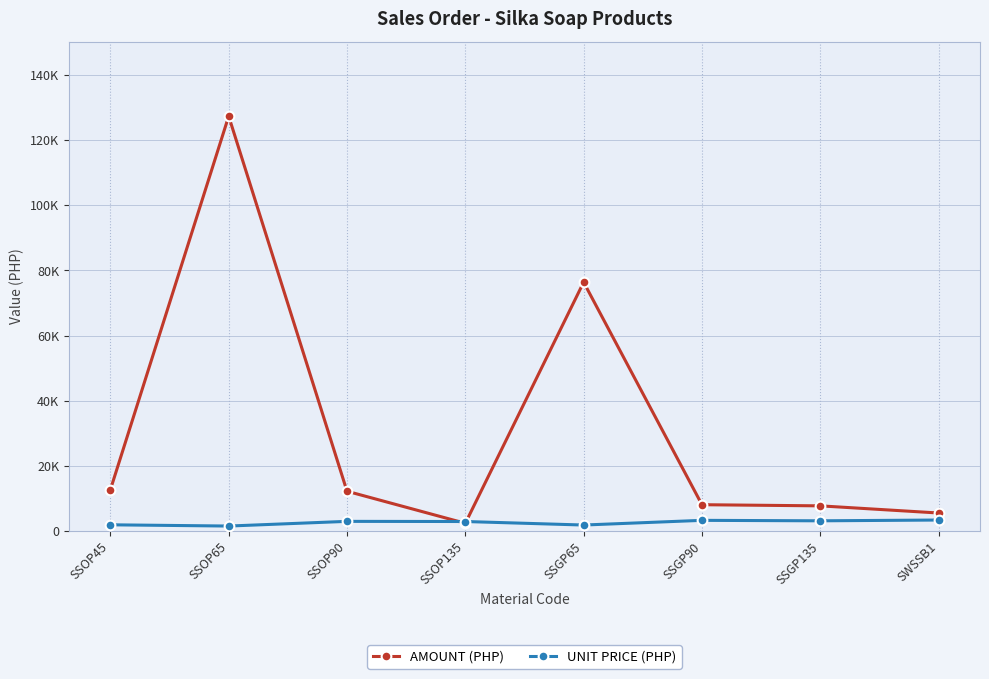

Is it true that UNIT PRICE (PHP) equals 1944.0 at SSOP45?

True